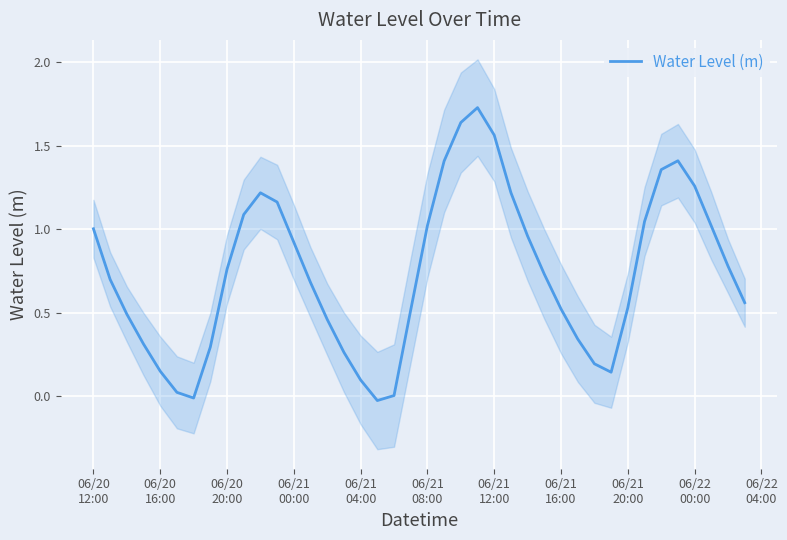

What is the difference between the maximum and second lowest values?

1.7